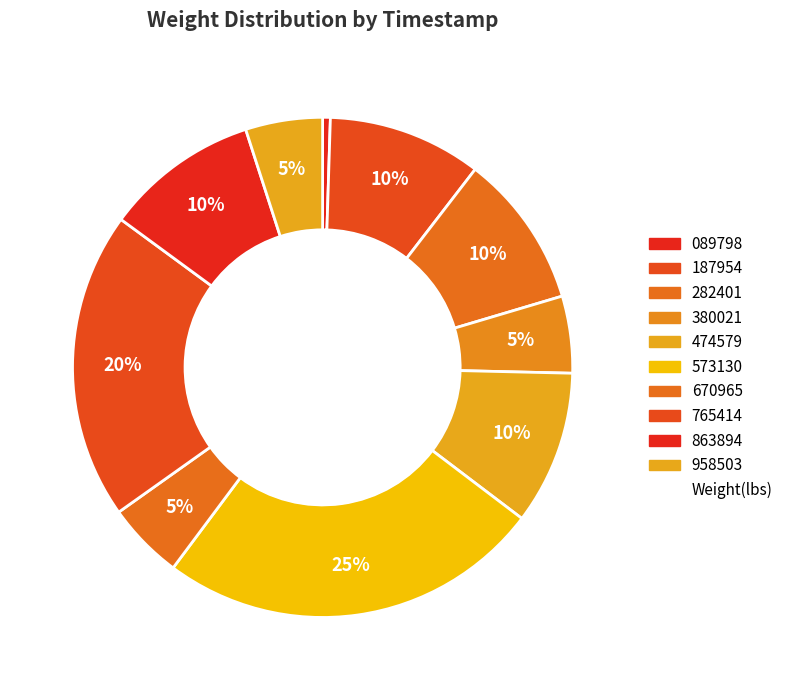

Count the number of slices in the pie.

10